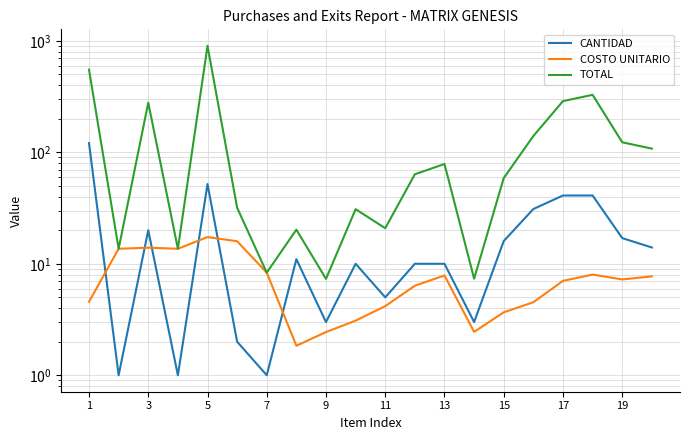

In COSTO UNITARIO, how many points are higher than both neighbors (excluding endpoints)?

4